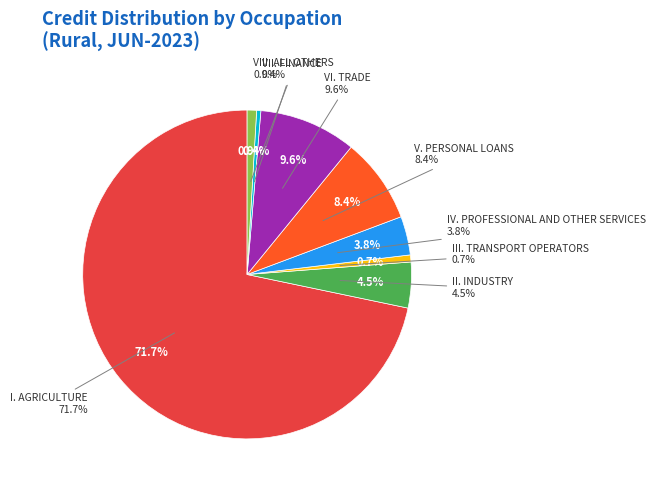

What portion of the pie excludes V. PERSONAL LOANS?

91.6%